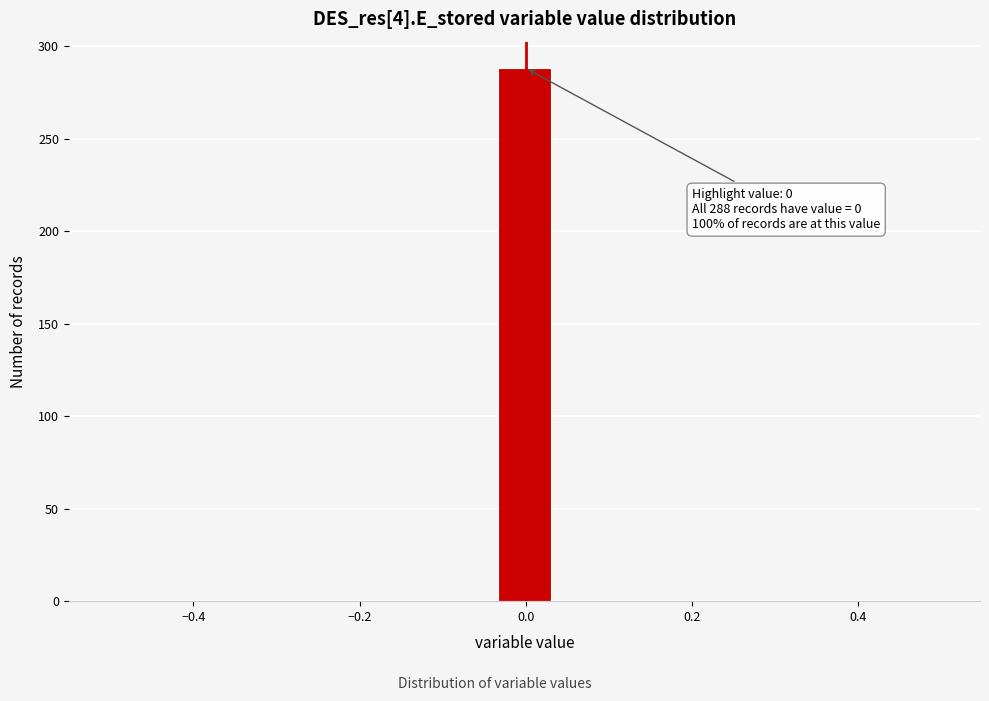

Read against the x-axis, roughly where is the centre of the tallest bar?

0.00